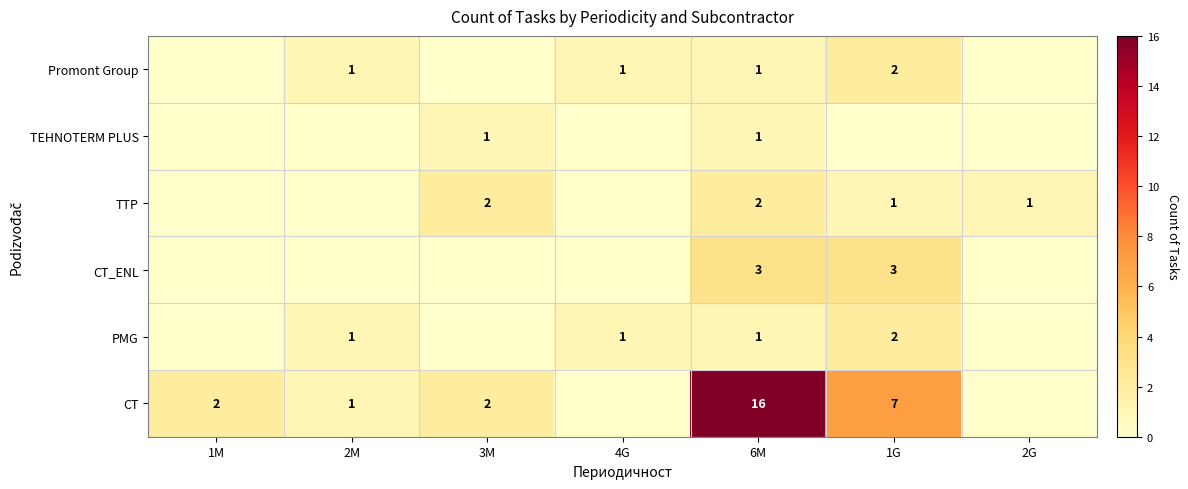

The value of PMG at 6M is 1. True or false?

True